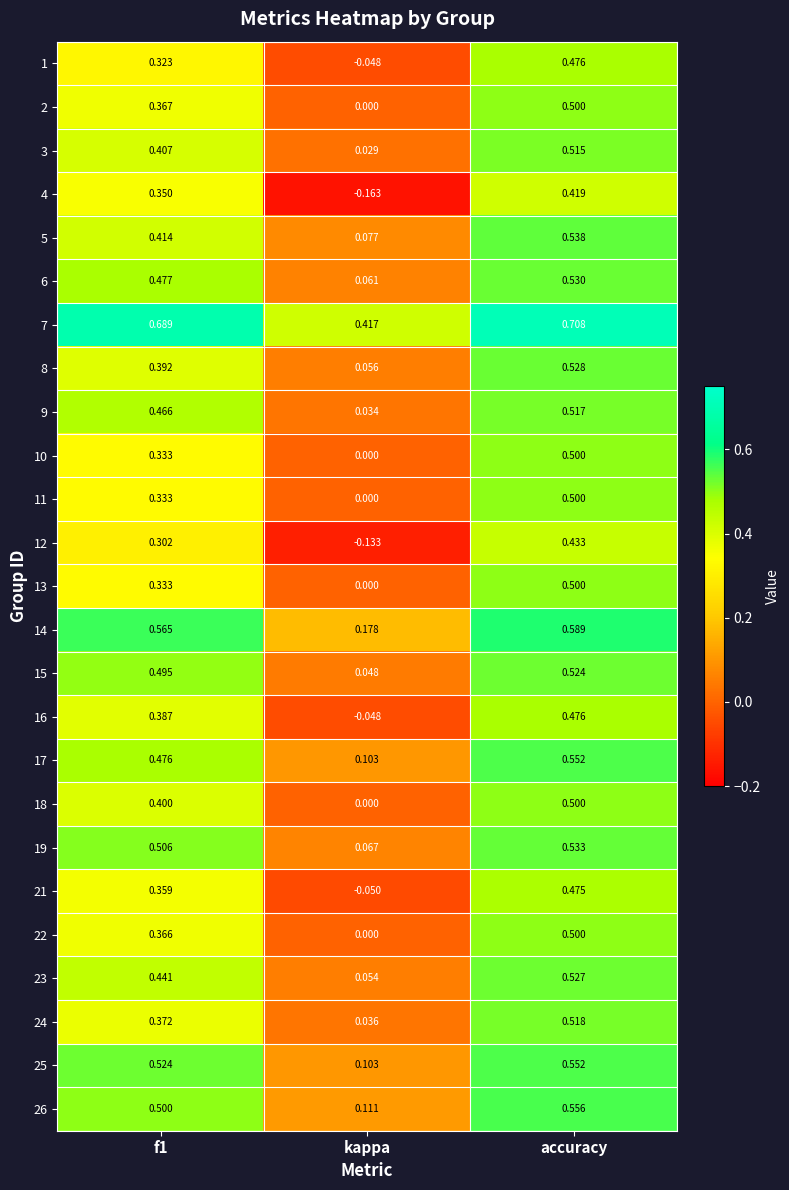

Which label corresponds to the smallest value in the chart?

kappa